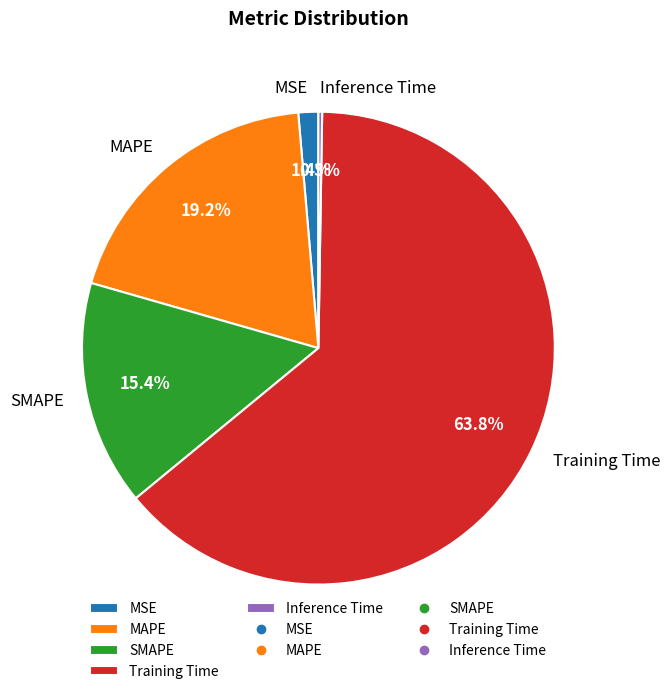

Is Training Time the majority of the pie?

Yes